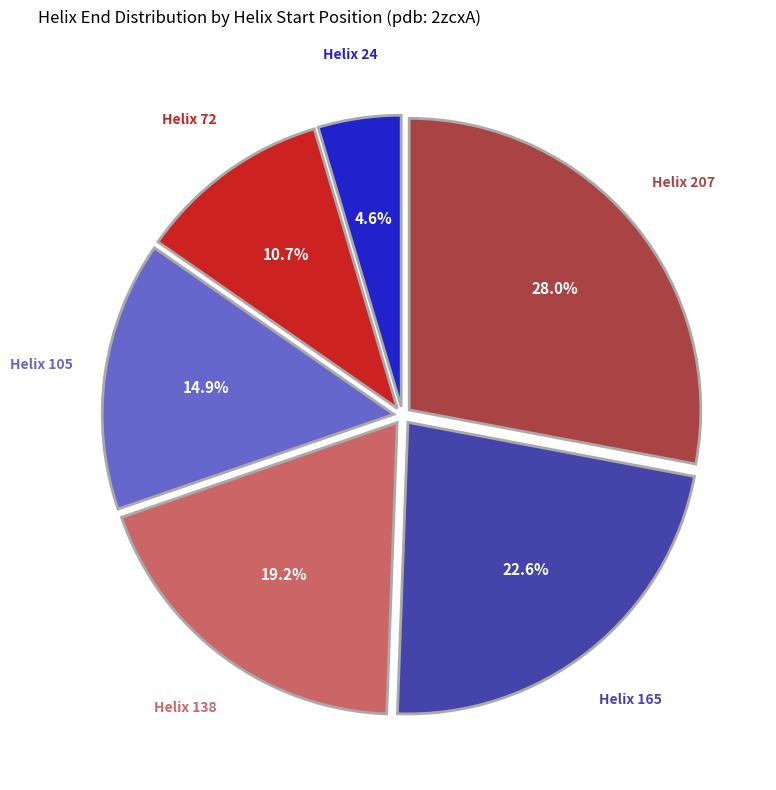

Do Helix 24 and Helix 105 together represent more than half of the pie?

No